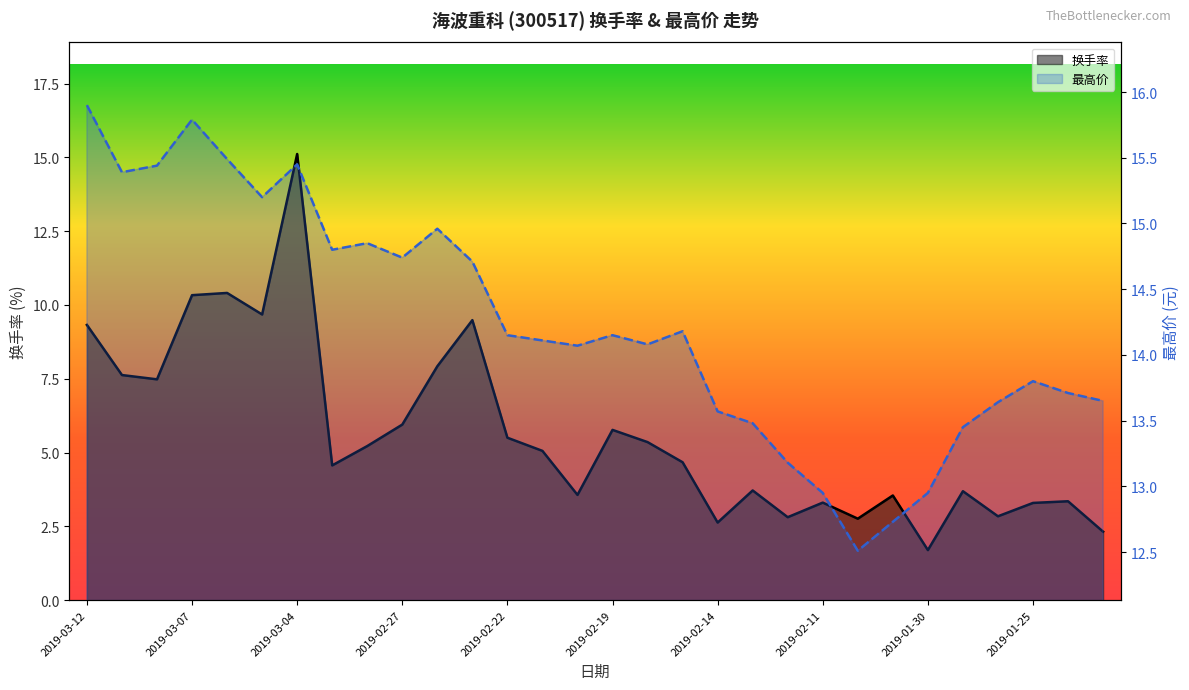

The 最高价 series shows 13.7 at 2019-01-23. True or false?

True